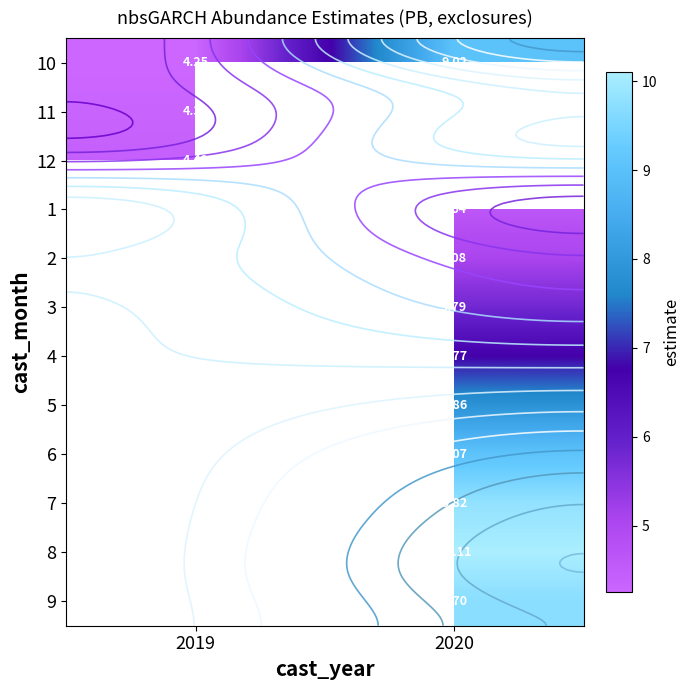

Between 2019 and 2020, which is larger?

2020